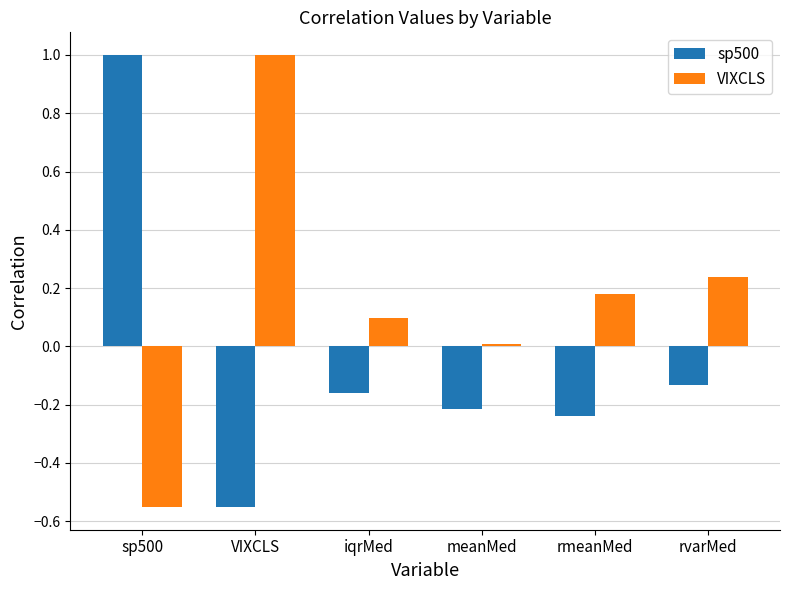

What is the difference between the sp500 values at VIXCLS and meanMed?

0.3